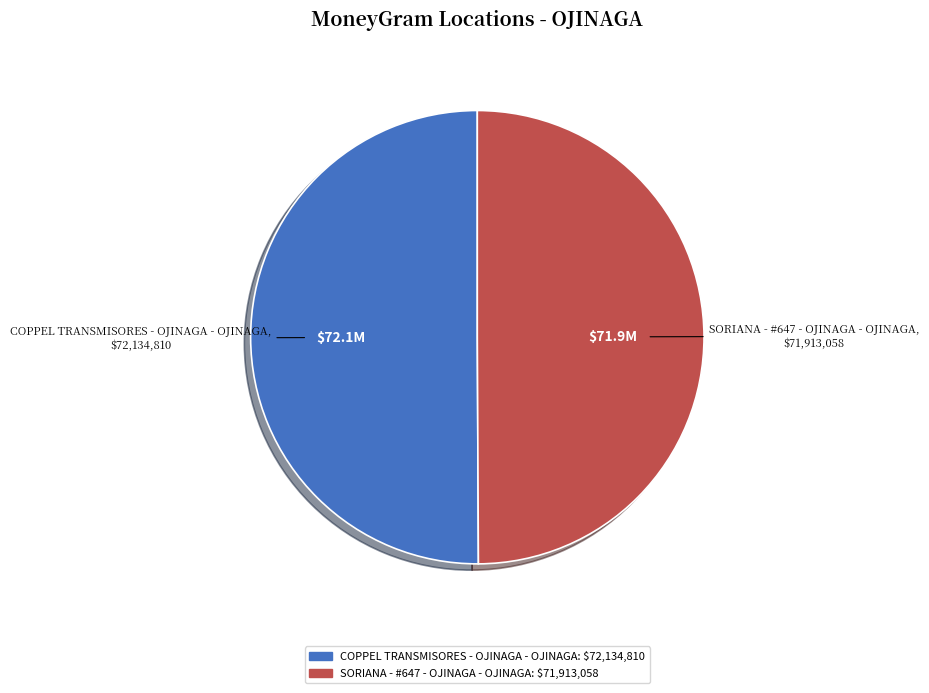

How many segments does this pie chart have?

2